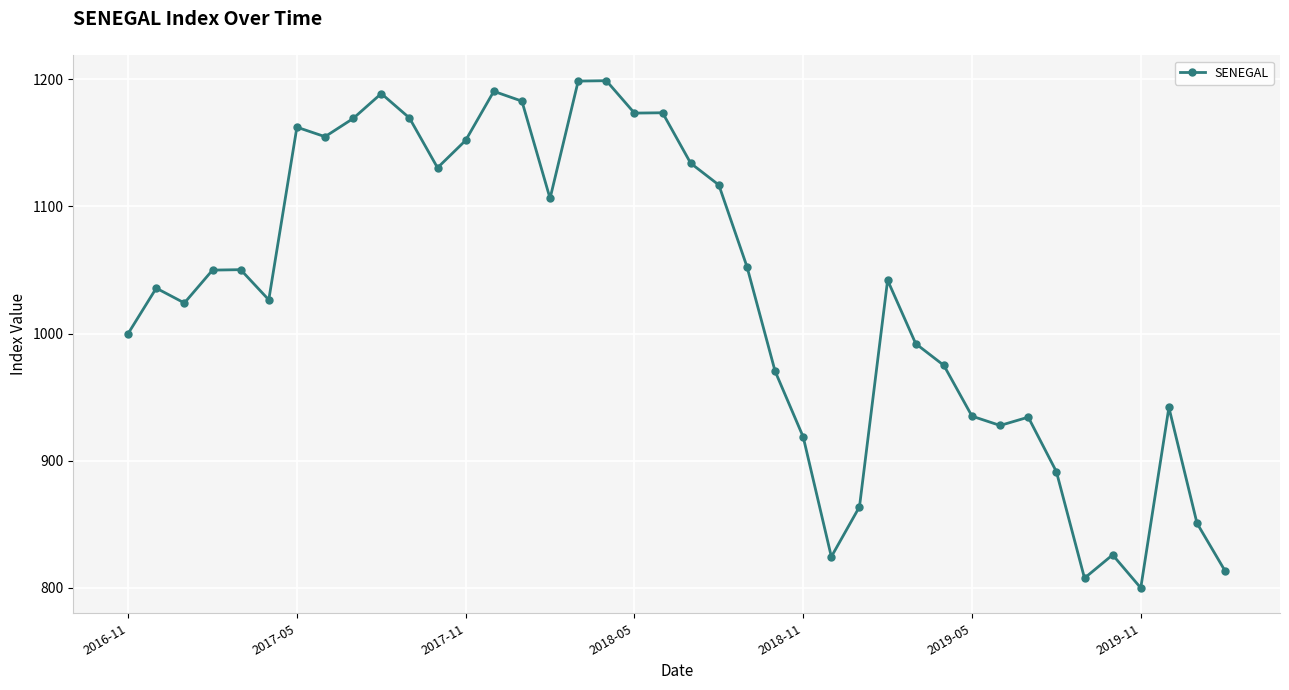

What is the difference between the maximum and second lowest values?

391.2